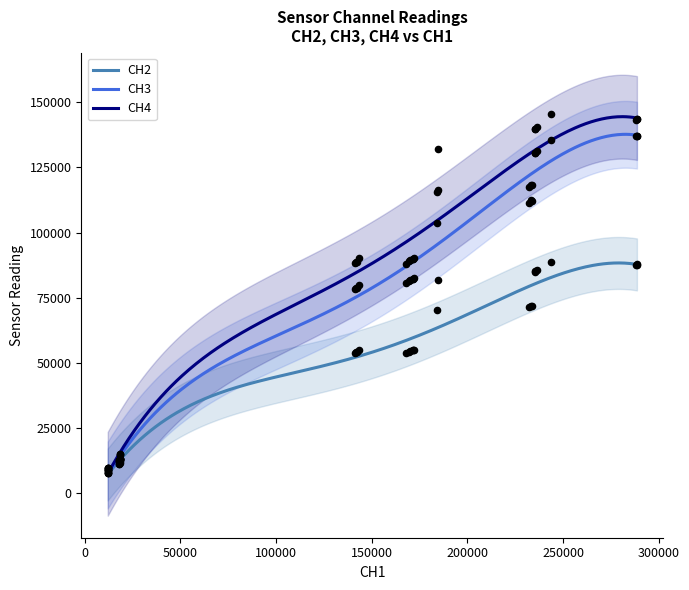

Which series has the widest spread of Y values?

CH4